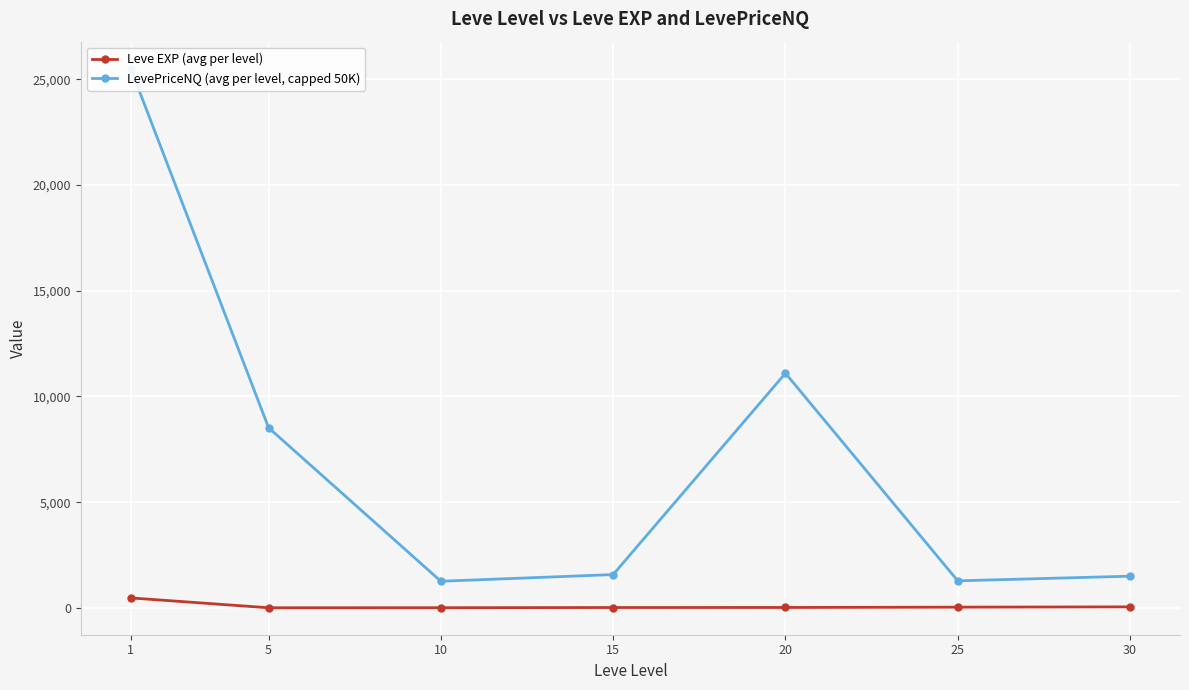

What is the difference between the Leve EXP (avg per level) values at 1 and 15?

454.3